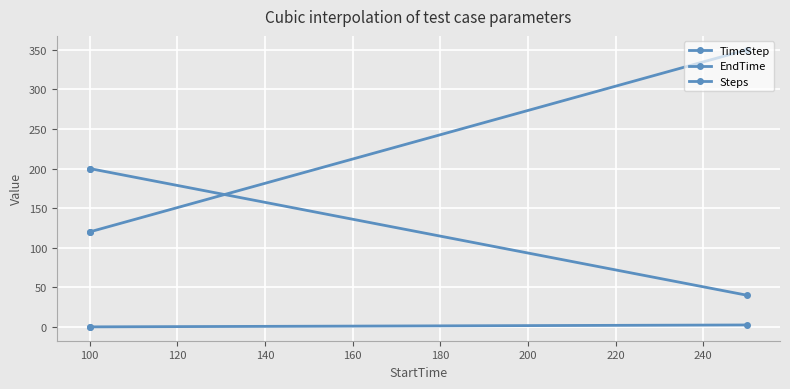

Between 100 and 120, which series saw the biggest shift?

EndTime